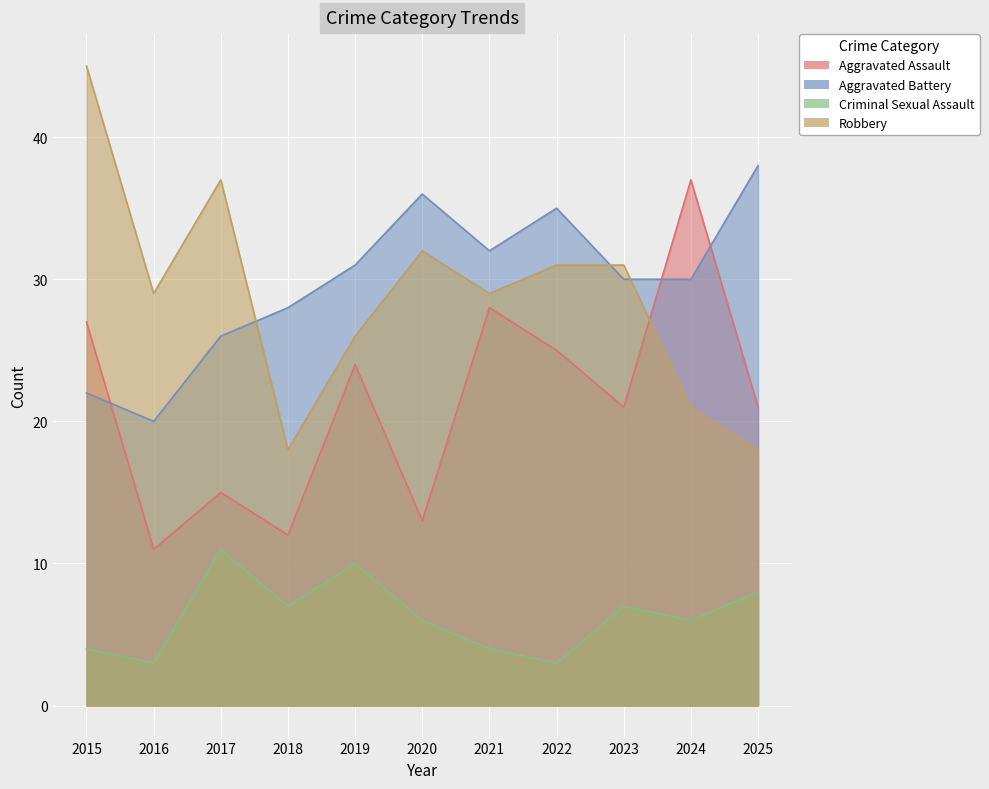

What are all the series names shown in the legend?

Aggravated Assault, Aggravated Battery, Criminal Sexual Assault, Robbery